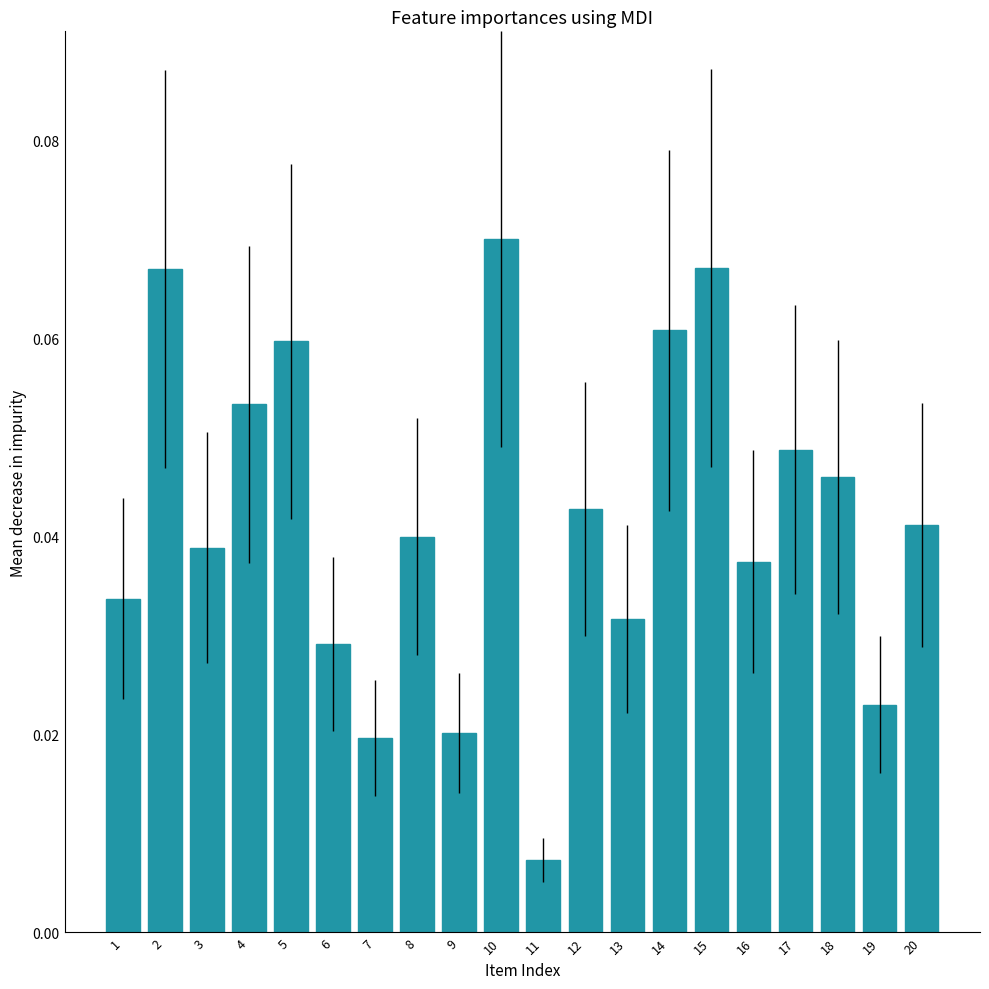

How many values are between 0 and 1?

20